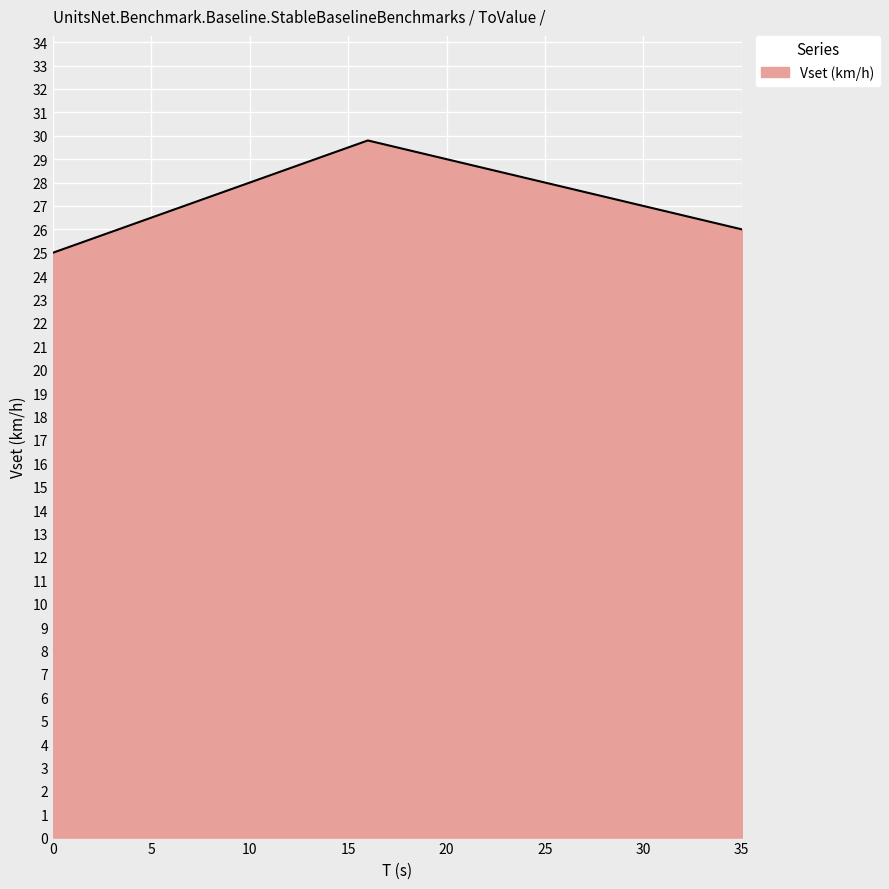

What is the greatest value displayed?

29.8